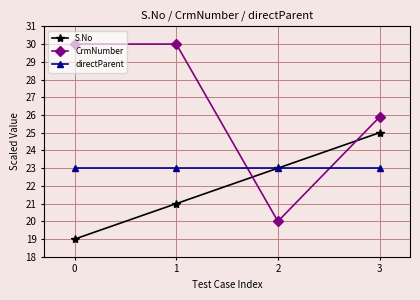

Rank the series at 0 from highest to lowest value.

CrmNumber, directParent, S.No